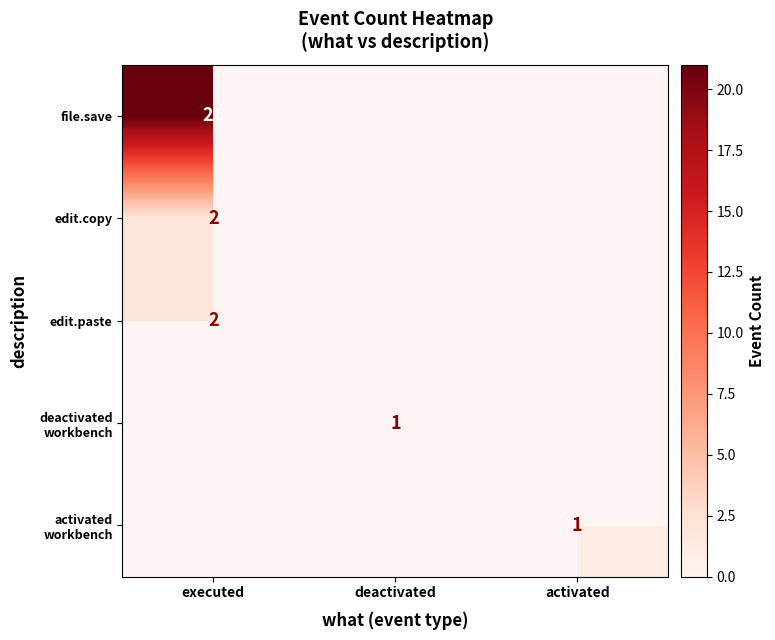

What is the greatest value displayed?

21.0